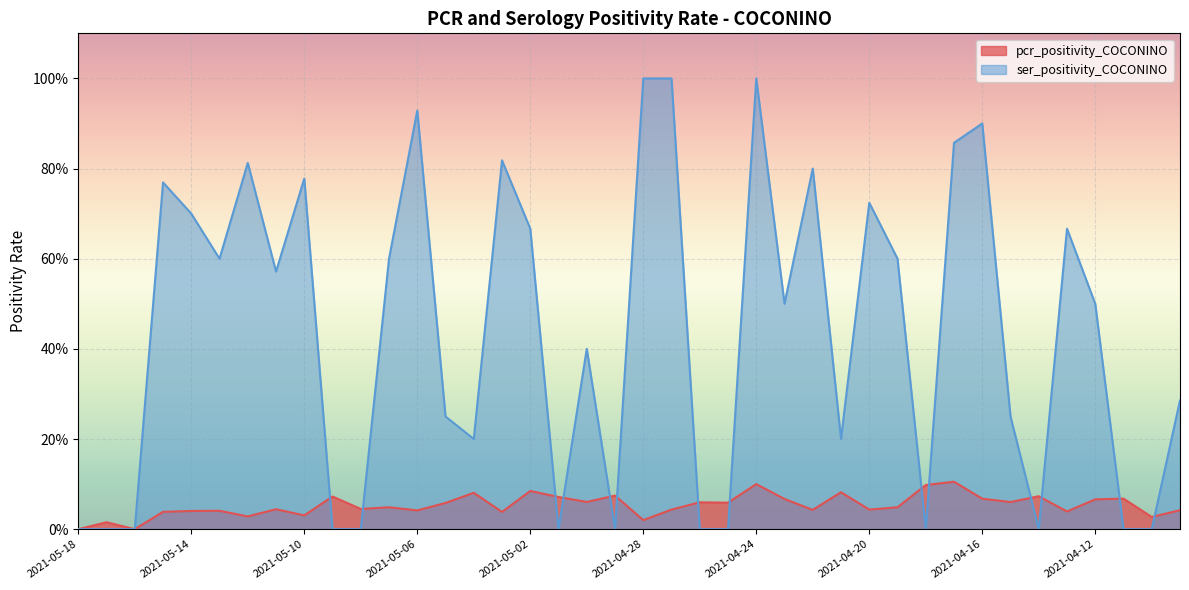

Rank the series by their maximum value, from highest to lowest.

ser_positivity_COCONINO, pcr_positivity_COCONINO